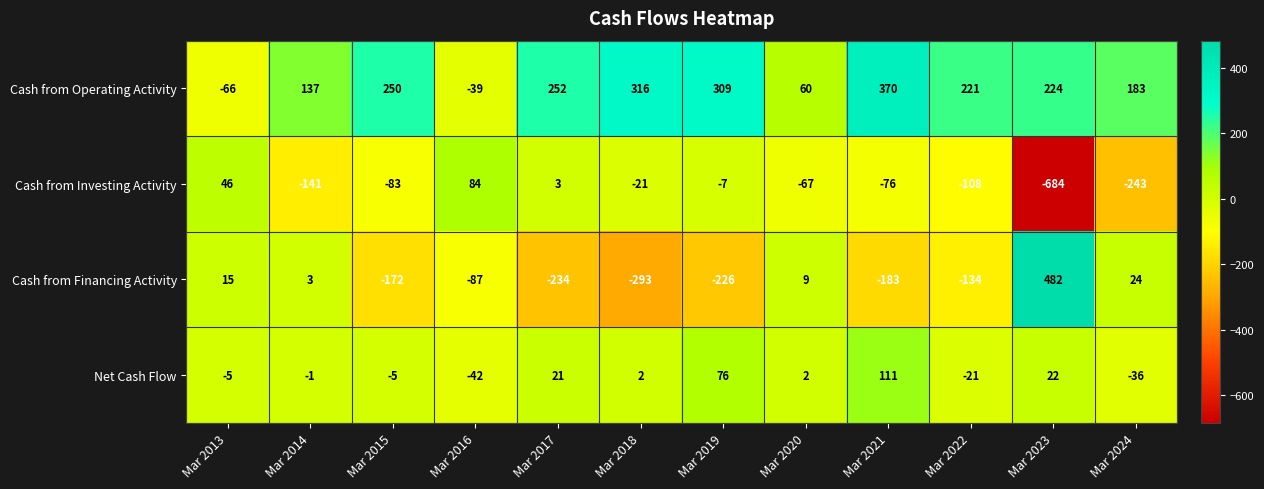

What is the average value of the Cash from Investing Activity series?

-108